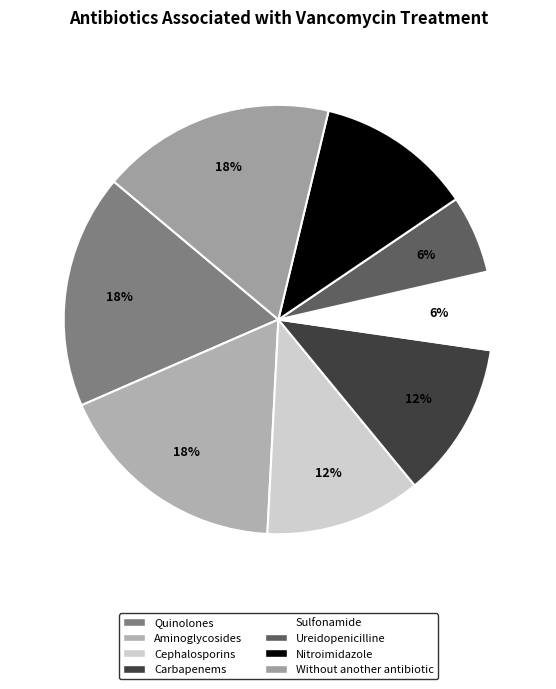

To the nearest percent, what portion does Cephalosporins represent?

12%